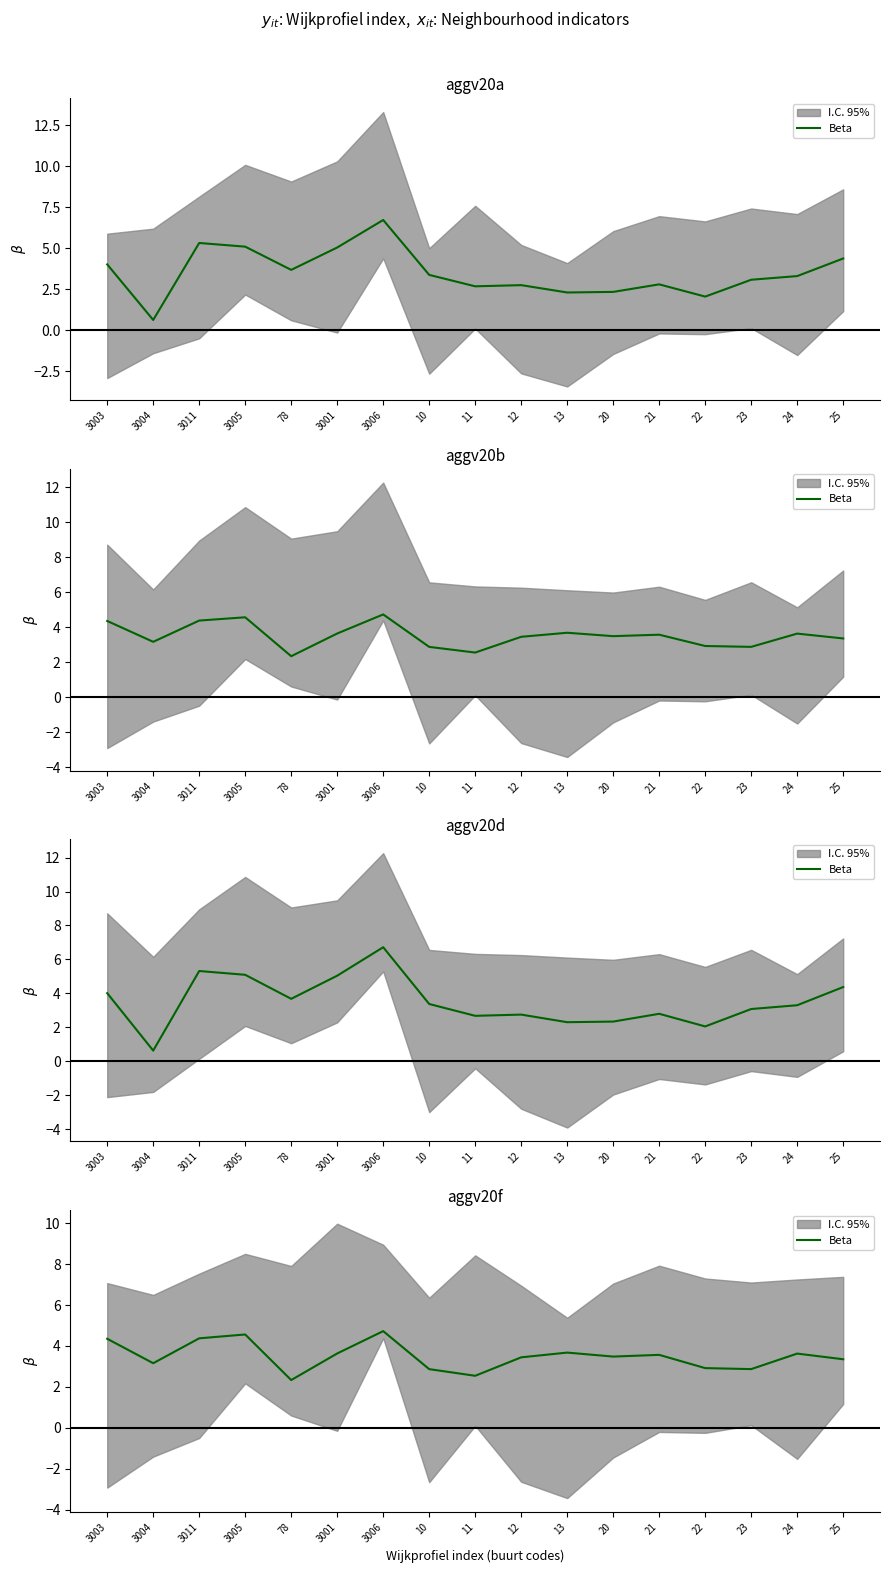

List the labels in order of value, smallest first.

78, 11, 10, 23, 22, 3004, 25, 12, 20, 21, 24, 3001, 13, 3003, 3011, 3005, 3006